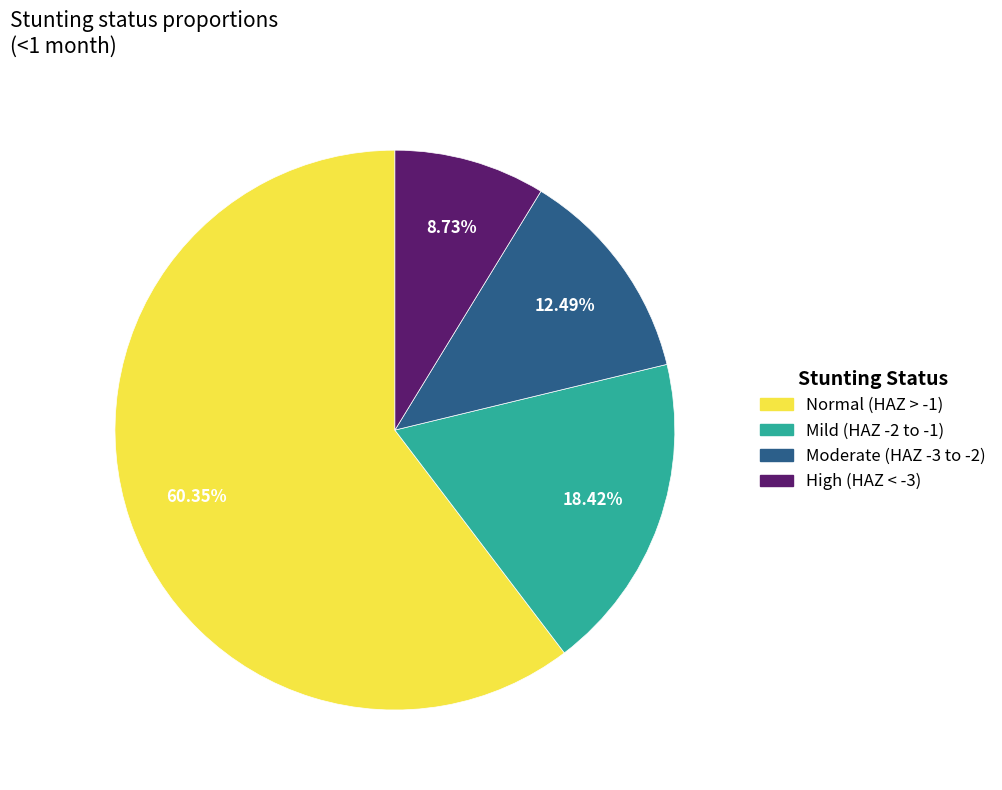

Rank the categories by value from highest to lowest.

Normal (HAZ > -1), Mild (HAZ -2 to -1), Moderate (HAZ -3 to -2), High (HAZ < -3)